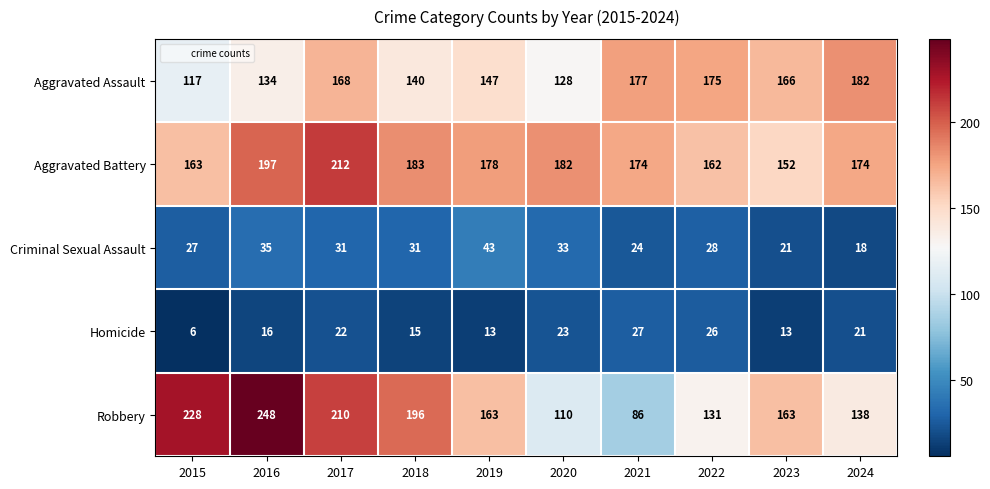

Is it true that Aggravated Battery equals 201 at 2023?

False